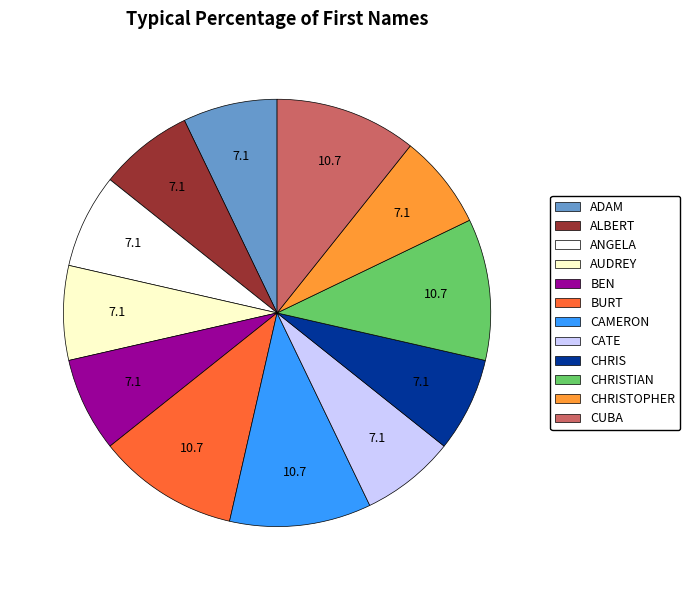

The CATE slice represents 1% of the pie. True or false?

False